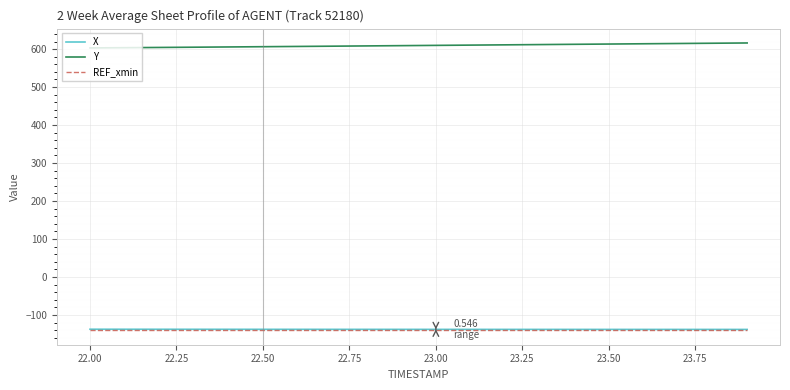

How many series are shown in this chart?

3